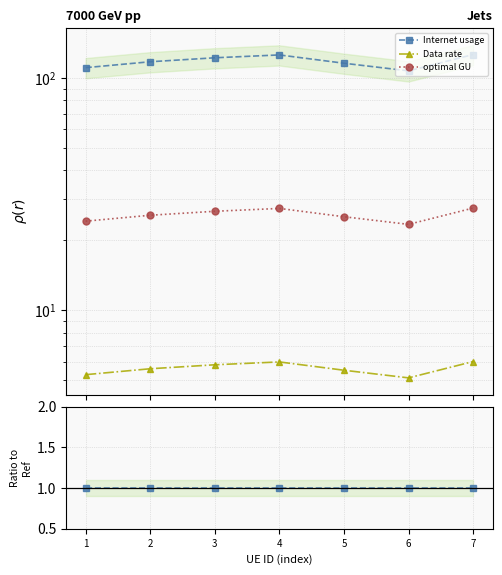

Rank the series by their average value, from lowest to highest.

Data rate, optimal GU, Internet usage